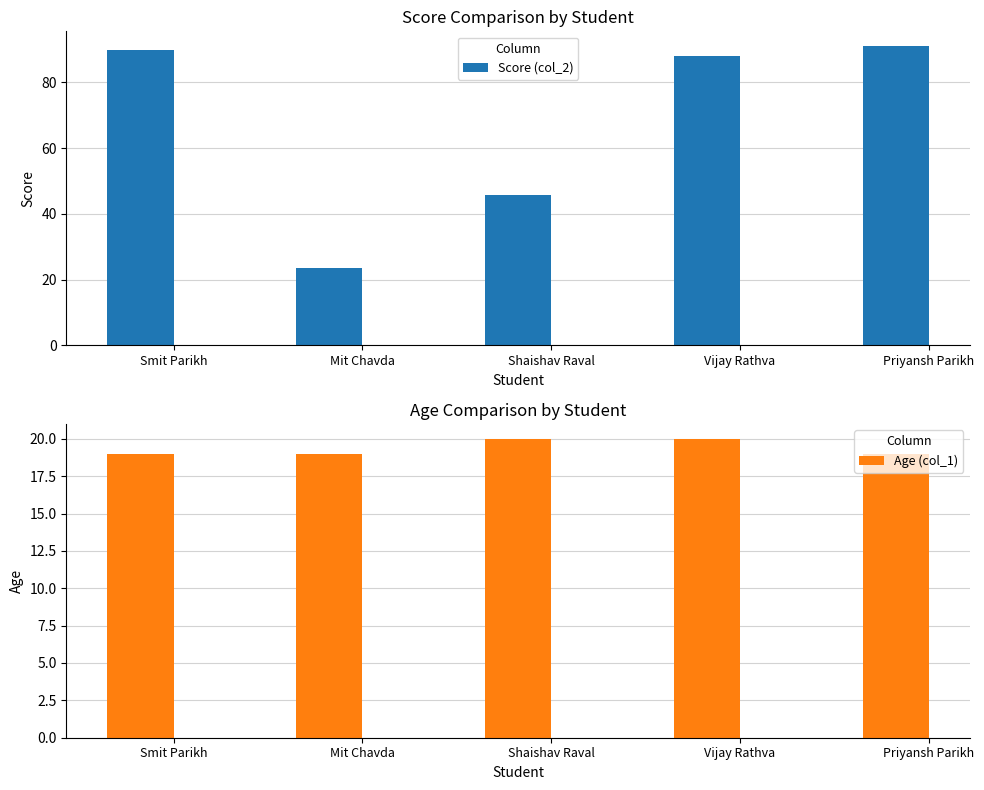

At which label is Age (col_1) closest to 19?

Smit Parikh